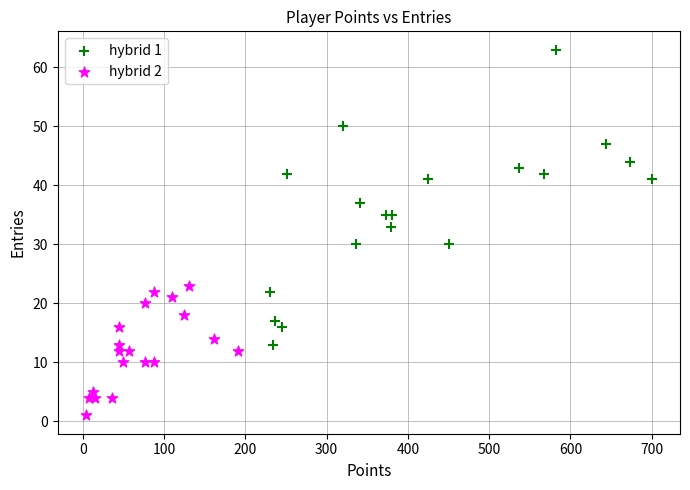

What are all the series names shown in the legend?

hybrid 1, hybrid 2